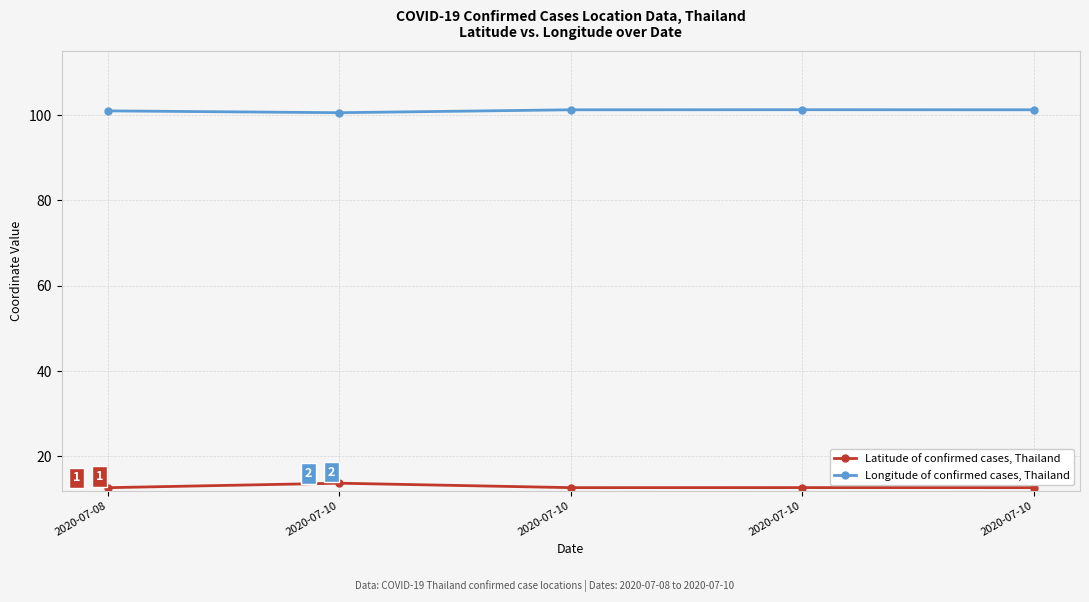

Does the chart have visible grid lines?

Yes